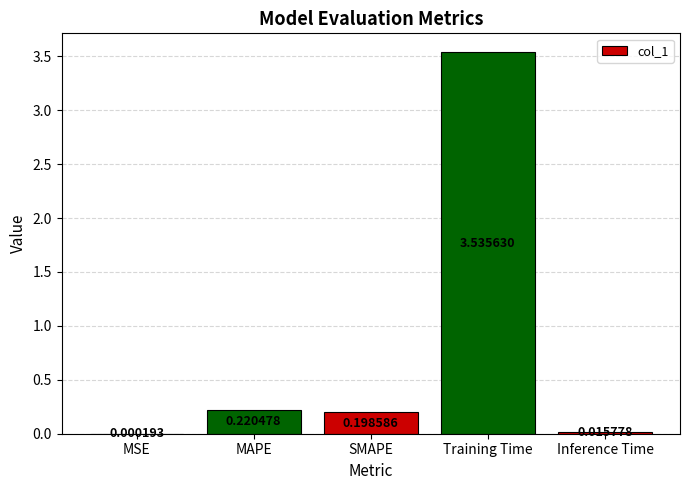

What is the change in value from MSE to MAPE?

+0.2